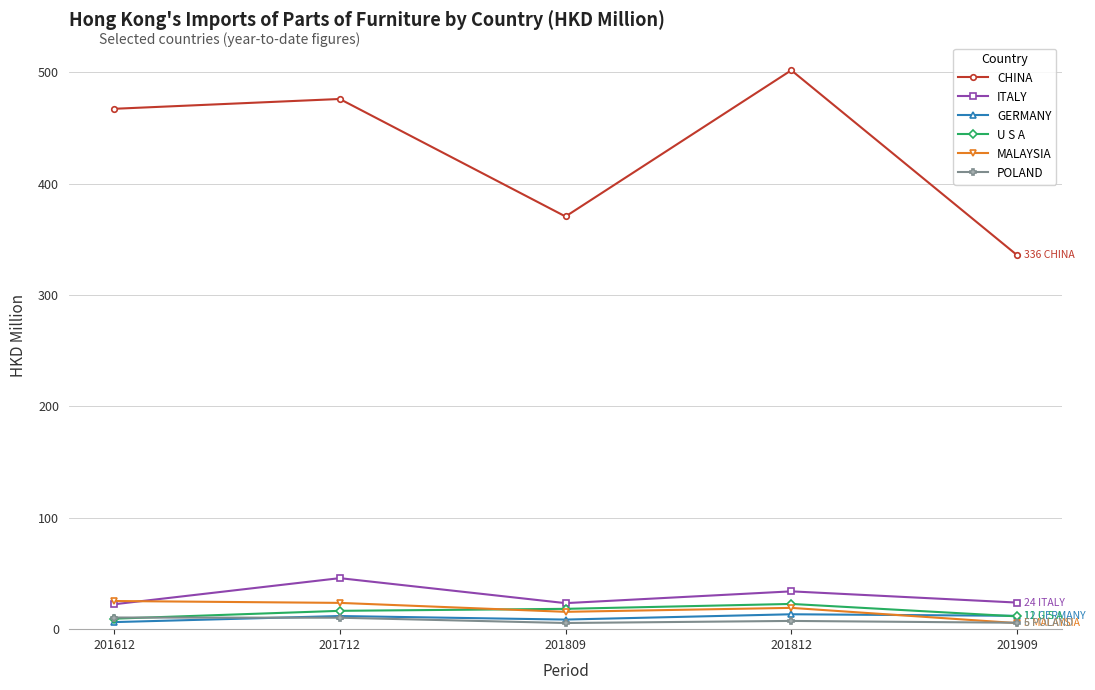

Is it true that MALAYSIA equals 43.4 at 201612?

False